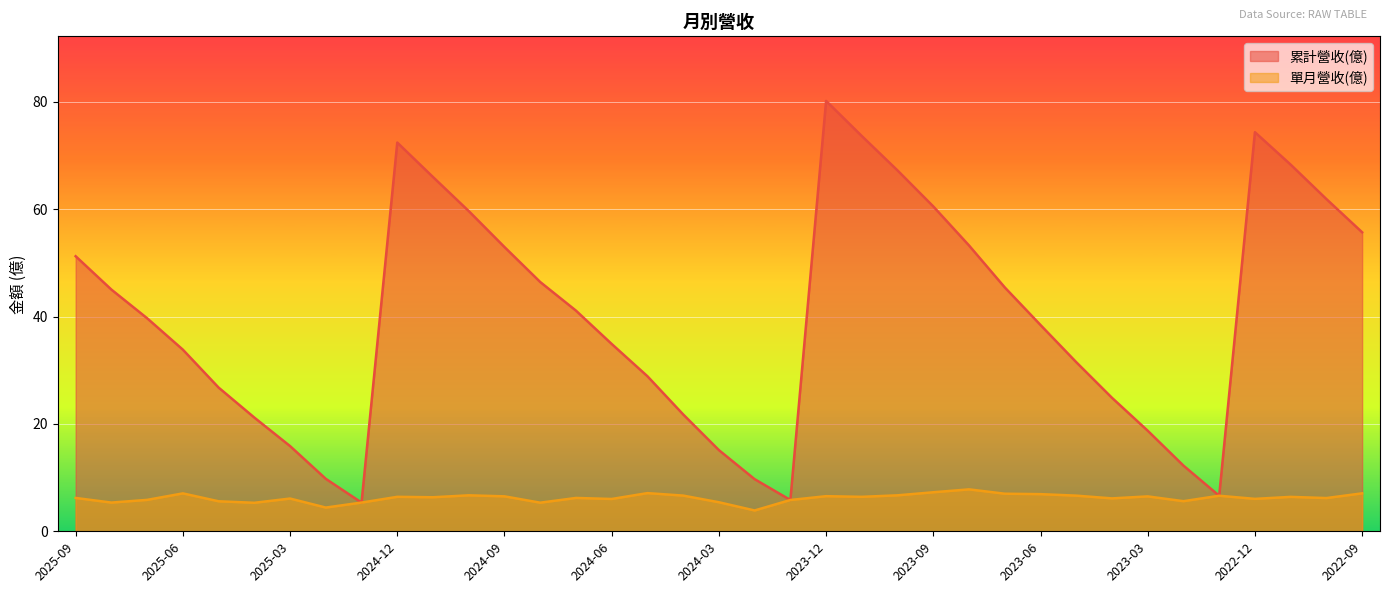

The 單月營收(億) series shows 3.3 at 2025-05. True or false?

False